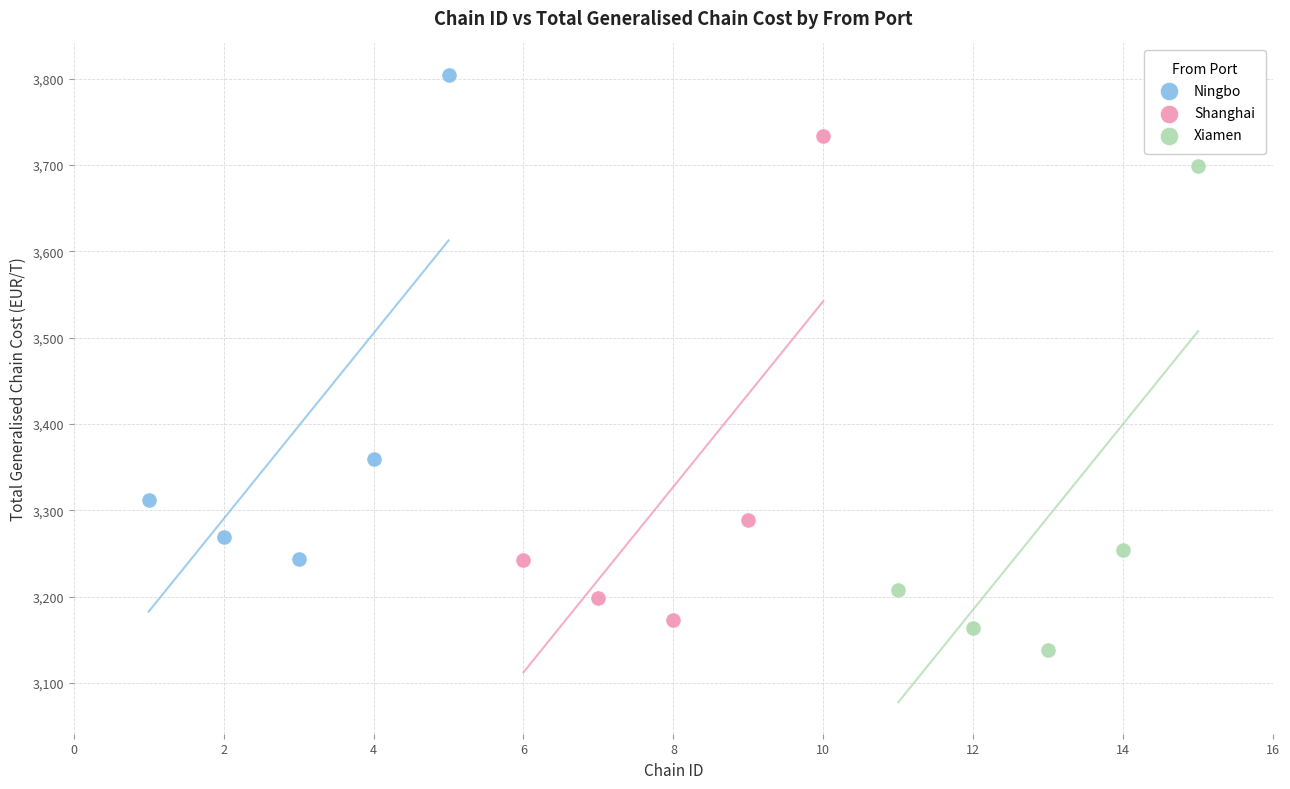

What are all the series names shown in the legend?

Ningbo, Shanghai, Xiamen